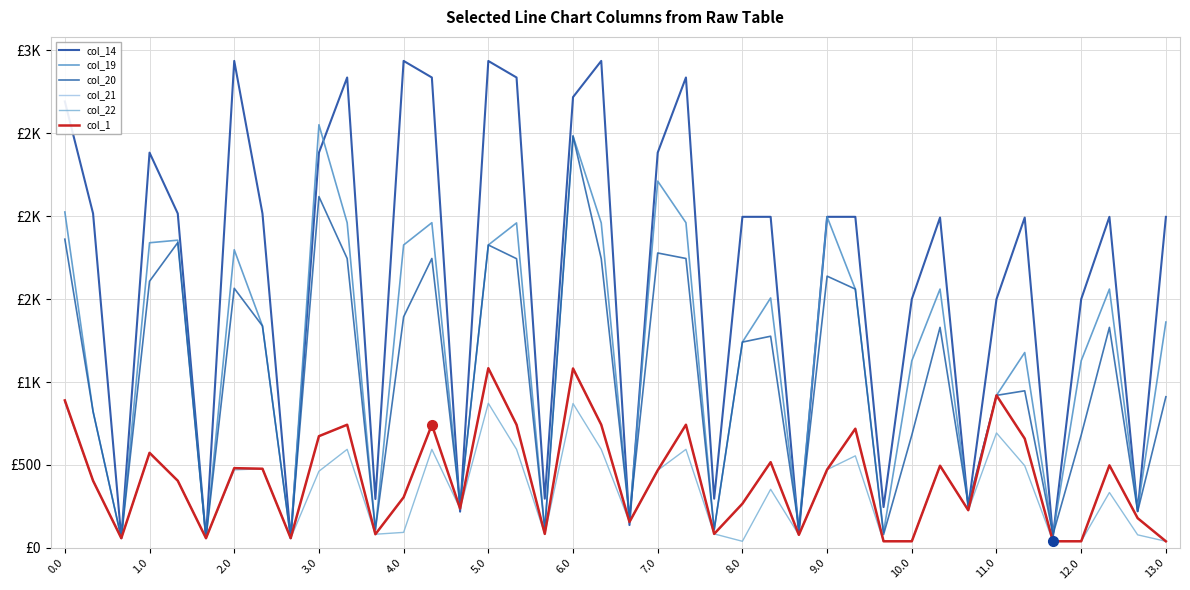

Does the chart display data point markers on the line(s)?

No